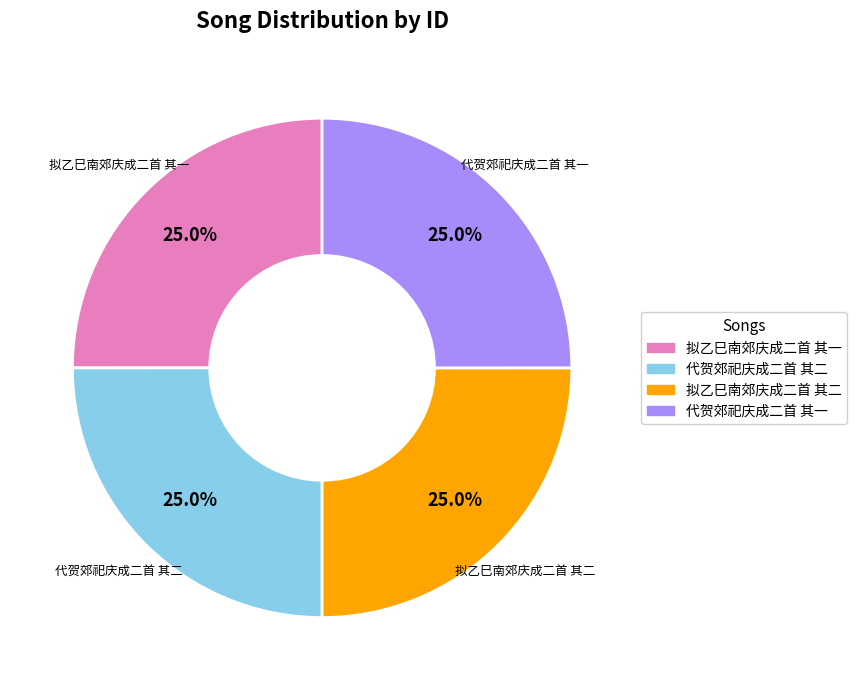

To the nearest percent, what portion does 代贺郊祀庆成二首 其二 represent?

25%